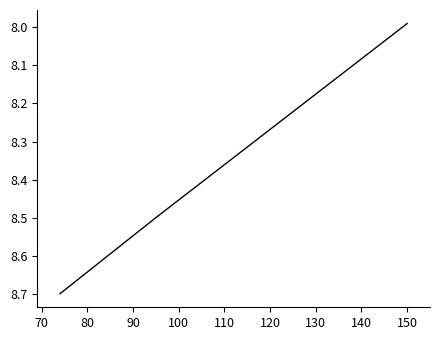

What is the difference between the maximum and minimum values?

0.7